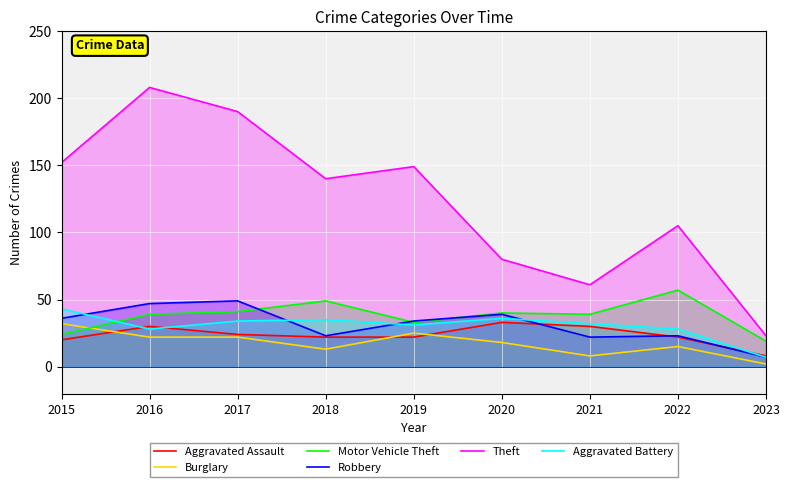

How many data points in Aggravated Battery are less than 32?

4